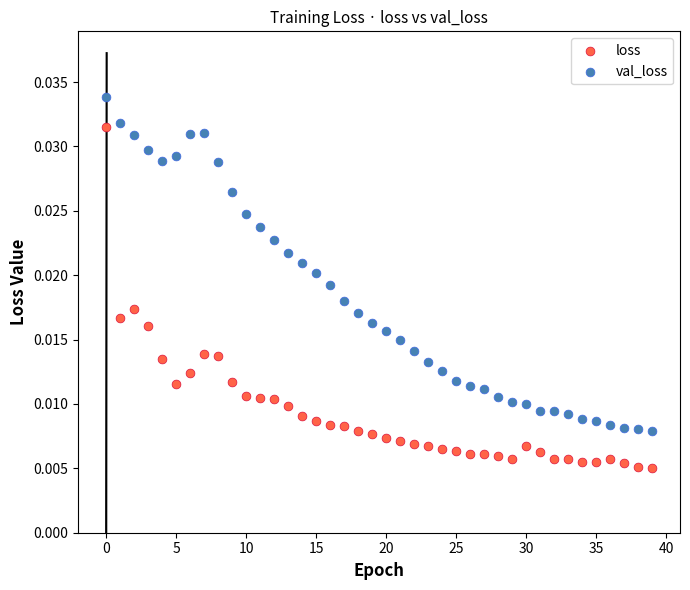

Which series has the largest Y range (max minus min)?

loss